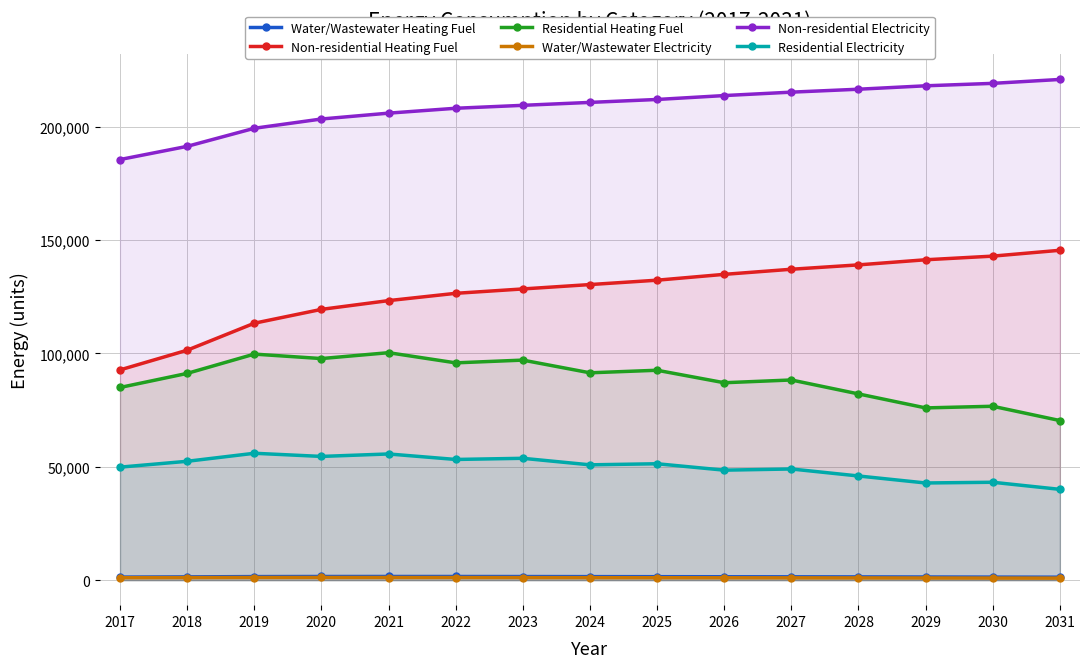

True or false: Residential Electricity and Residential Heating Fuel intersect in this chart.

False